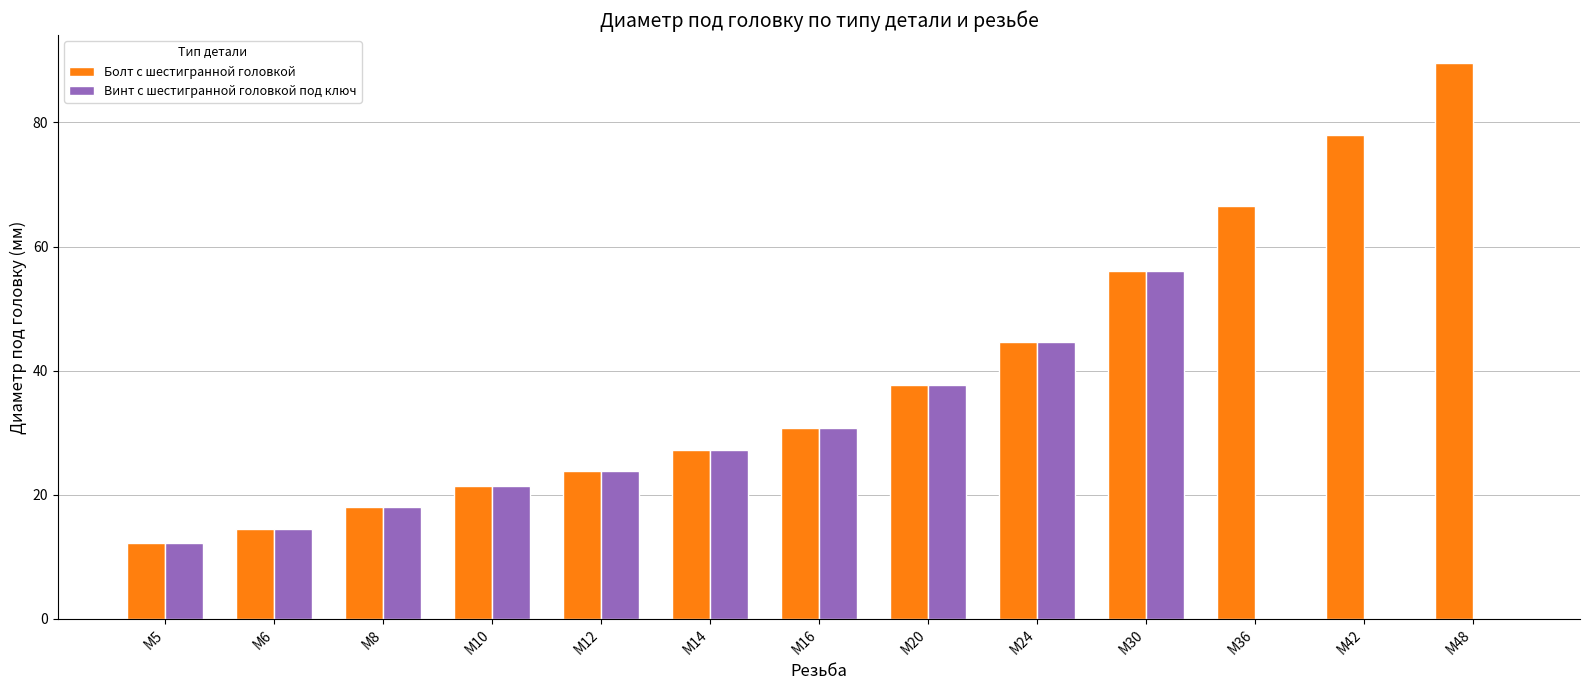

Where does the Винт с шестигранной головкой под ключ series first go above 21?

M10